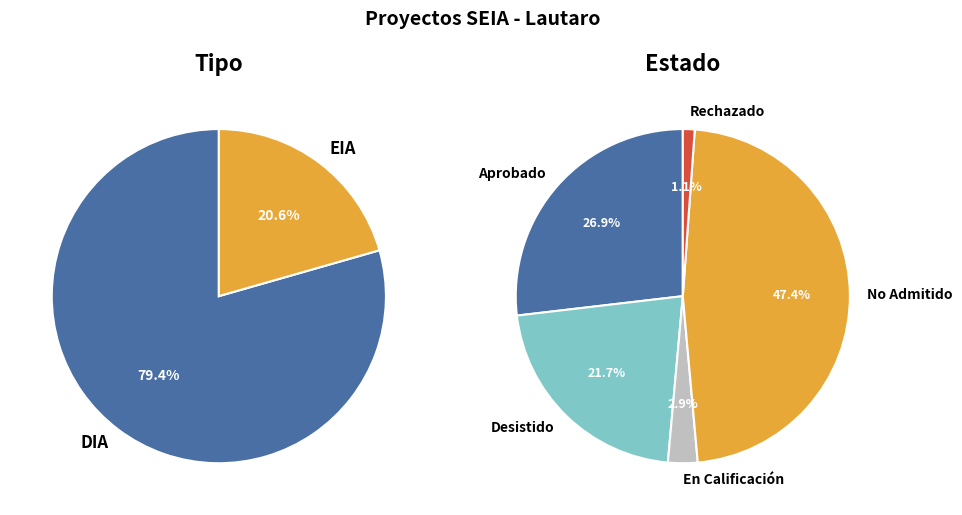

Which has a higher value, EIA or DIA?

DIA